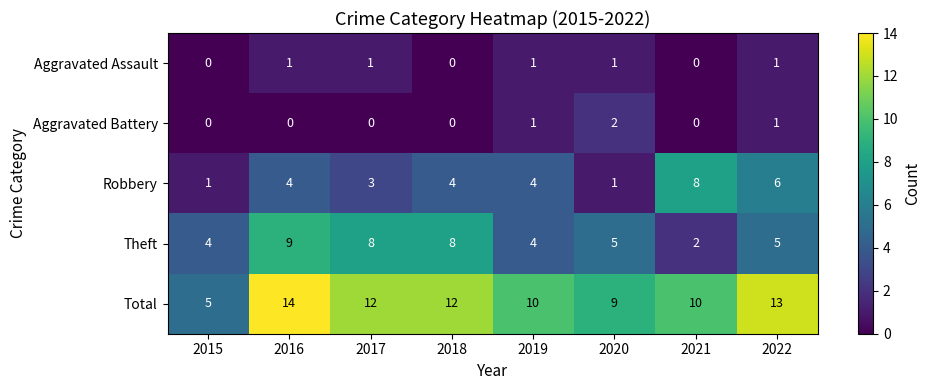

Which category has the highest value in the Theft series?

2016